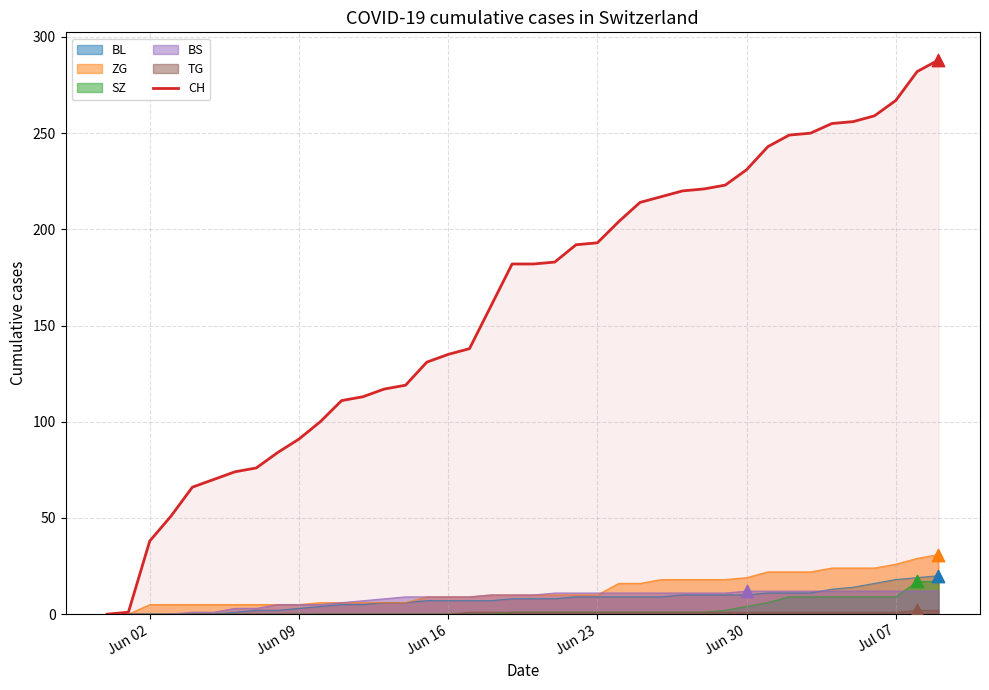

Which series has the largest range (max minus min)?

CH